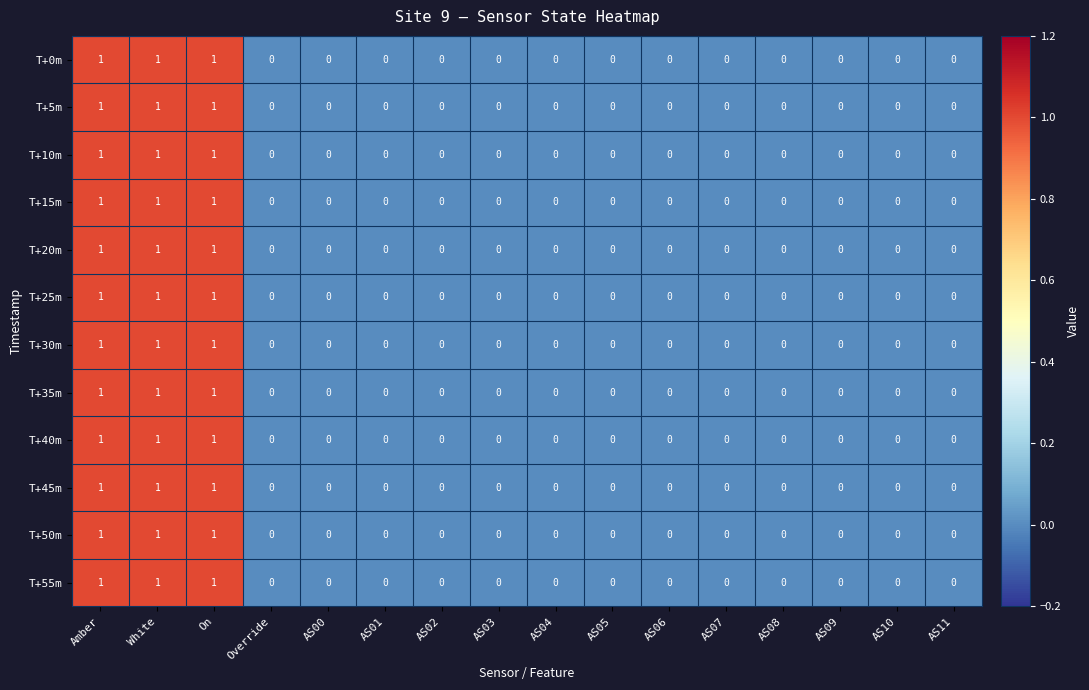

Count the T+25m values in the range 0 to 1.

16